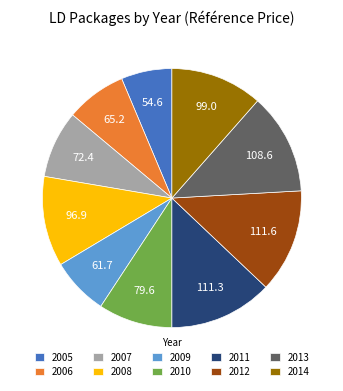

How many segments does this pie chart have?

10